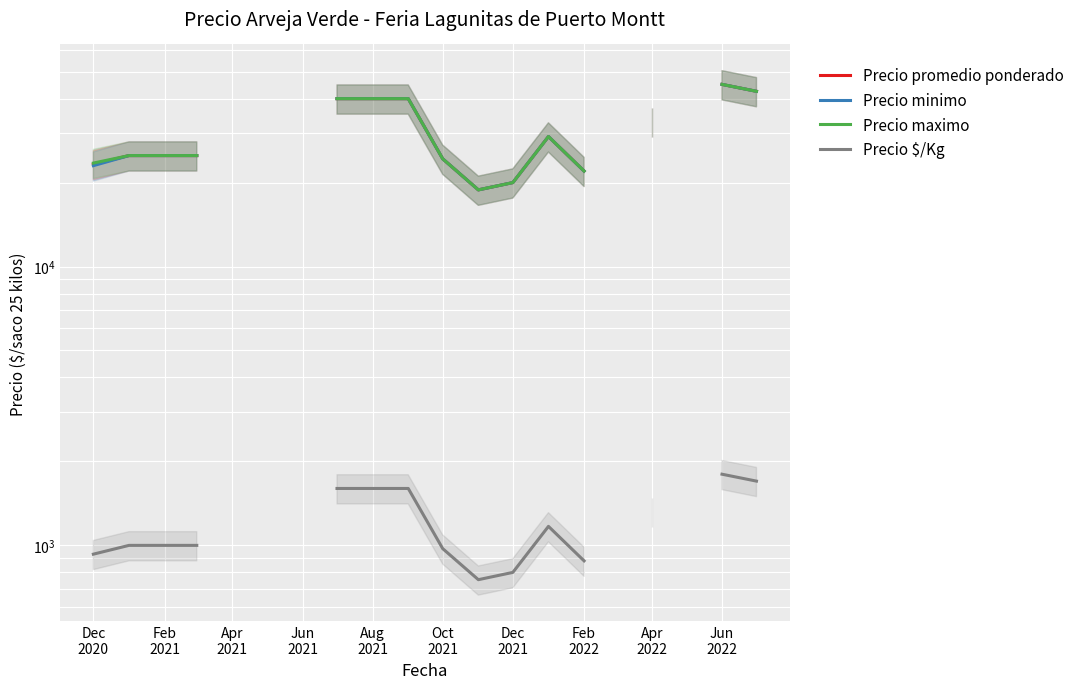

List the series in order of their peak value, lowest first.

Precio $/Kg, Precio promedio ponderado, Precio minimo, Precio maximo